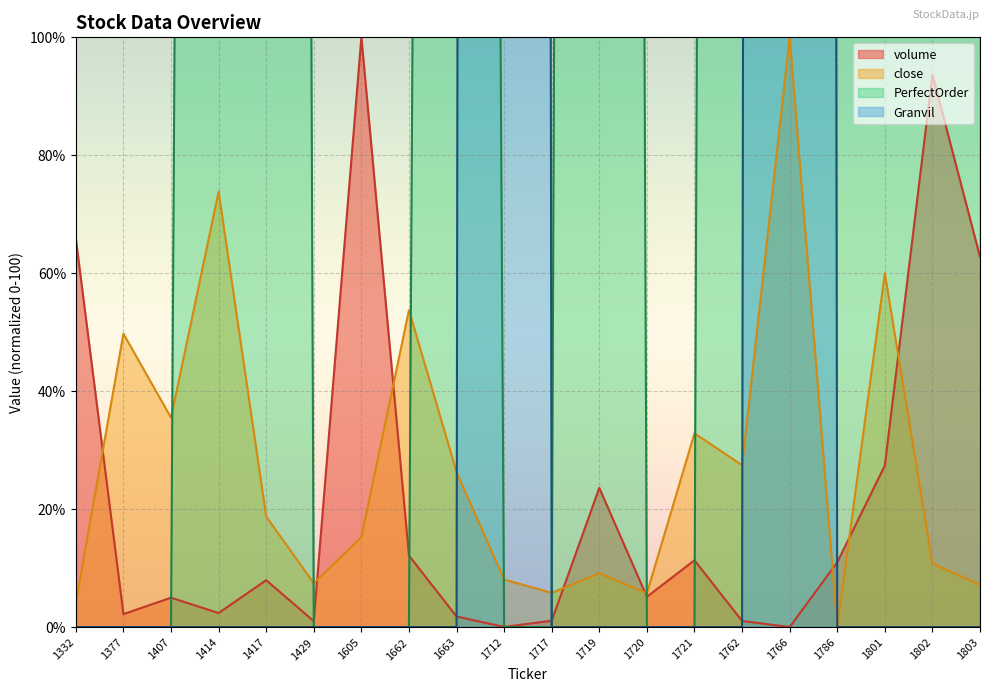

Does the chart display data point markers on the line(s)?

No